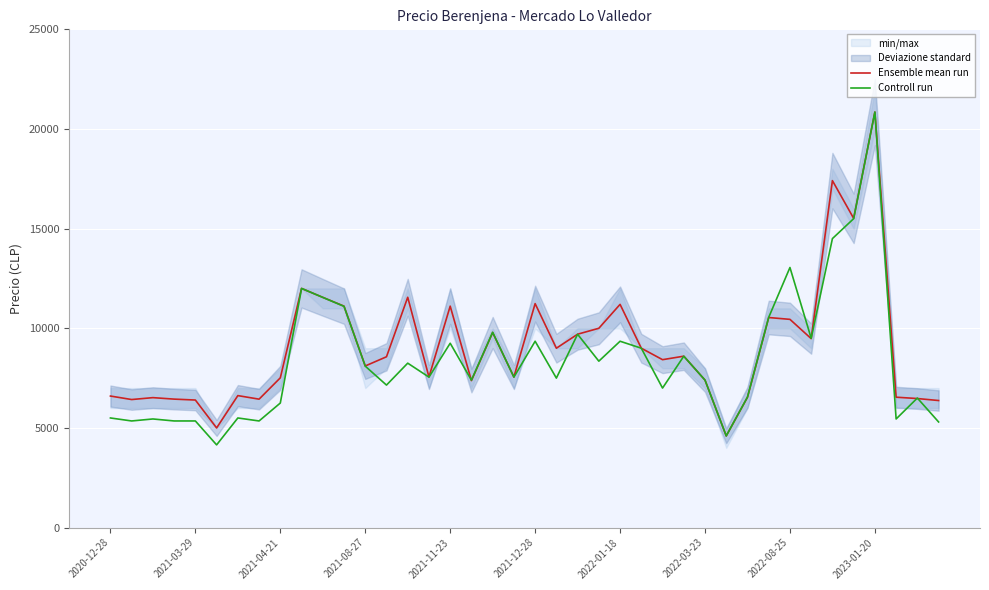

Rank the series by their maximum value, from lowest to highest.

Ensemble mean run, Controll run